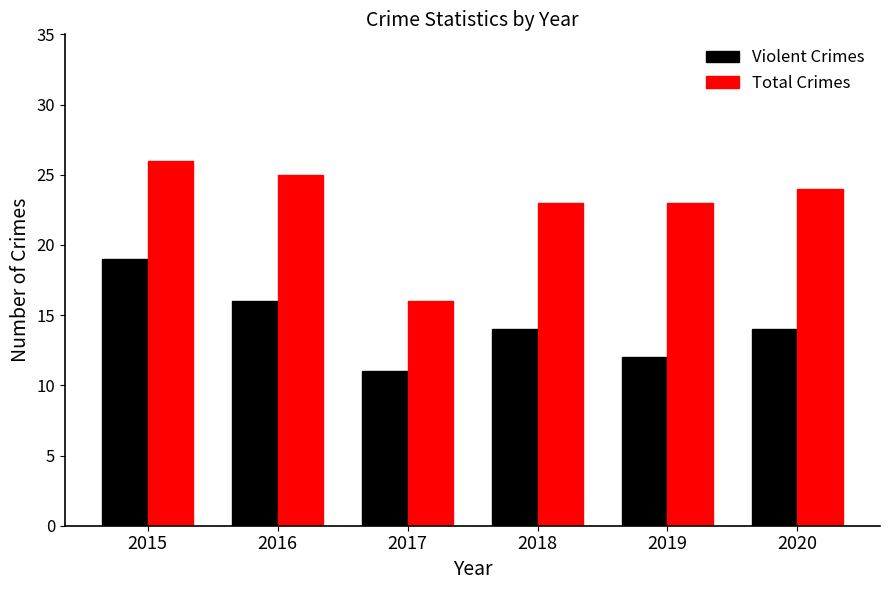

Reading left to right, transcribe all the data shown in this chart.

Violent Crimes: 2015=19	2016=16	2017=11	2018=14	2019=12	2020=14
Total Crimes: 2015=26	2016=25	2017=16	2018=23	2019=23	2020=24